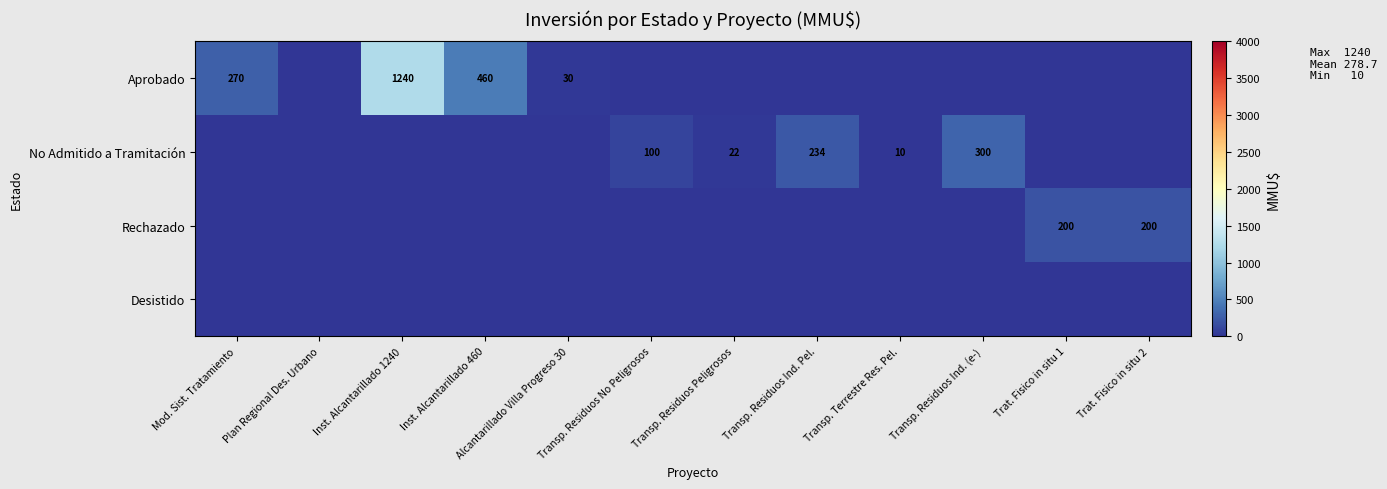

Which has a higher value, Transp. Residuos Ind. (e-) or Transp. Terrestre Res. Pel.?

Transp. Residuos Ind. (e-)